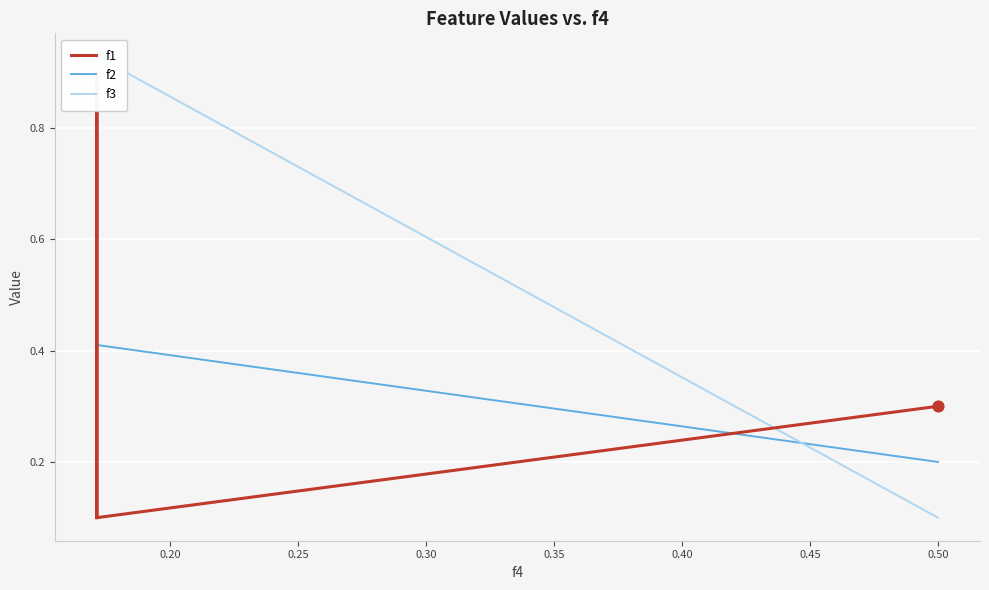

Which series reaches the maximum Y coordinate?

f3